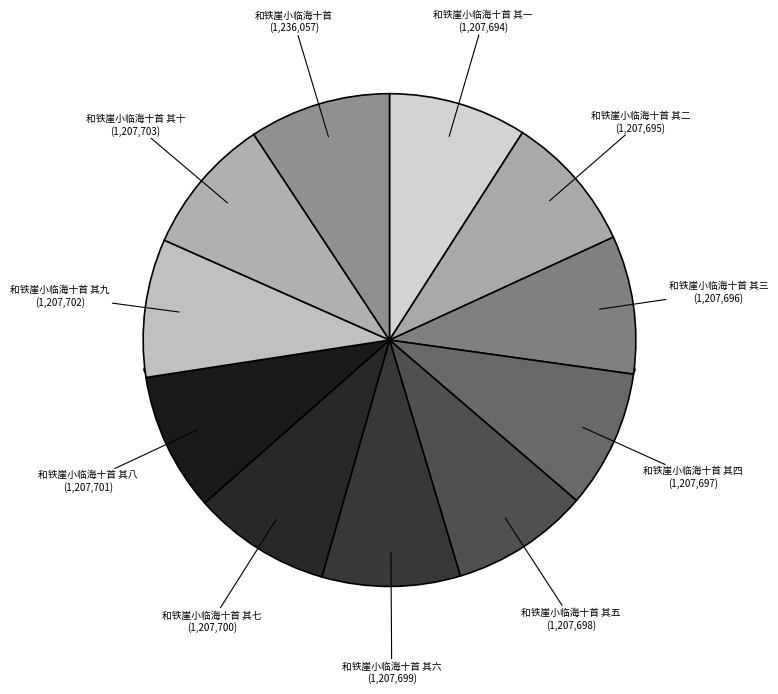

What percentage is NOT represented by 和铁崖小临海十首 其四?

90.9%